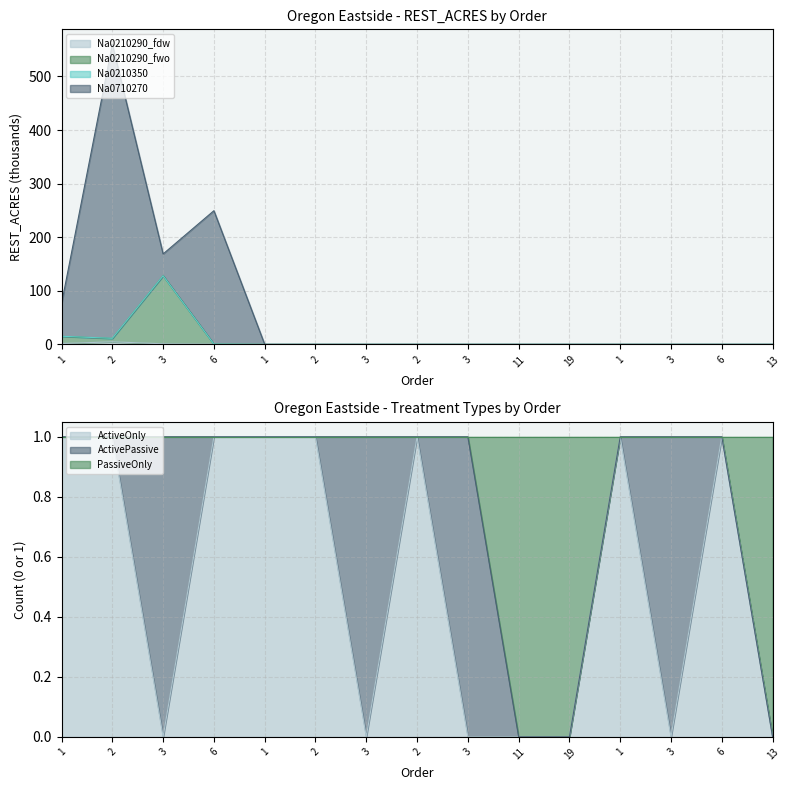

What is the difference between the second highest and minimum values in the ActiveOnly series?

1